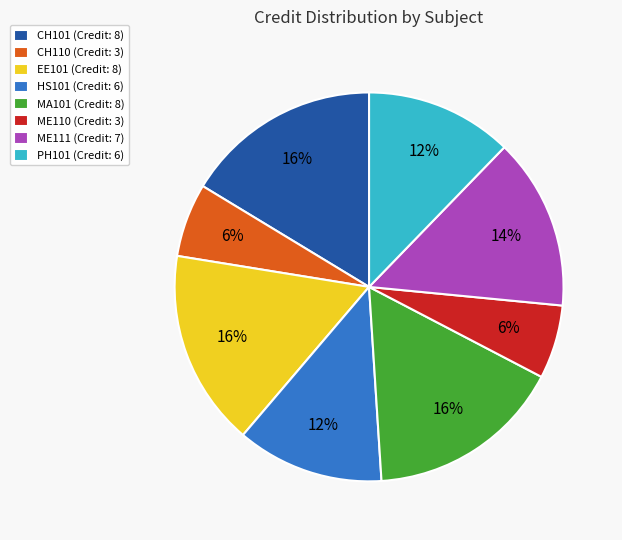

To the nearest percent, what percentage of the pie is CH101?

16%